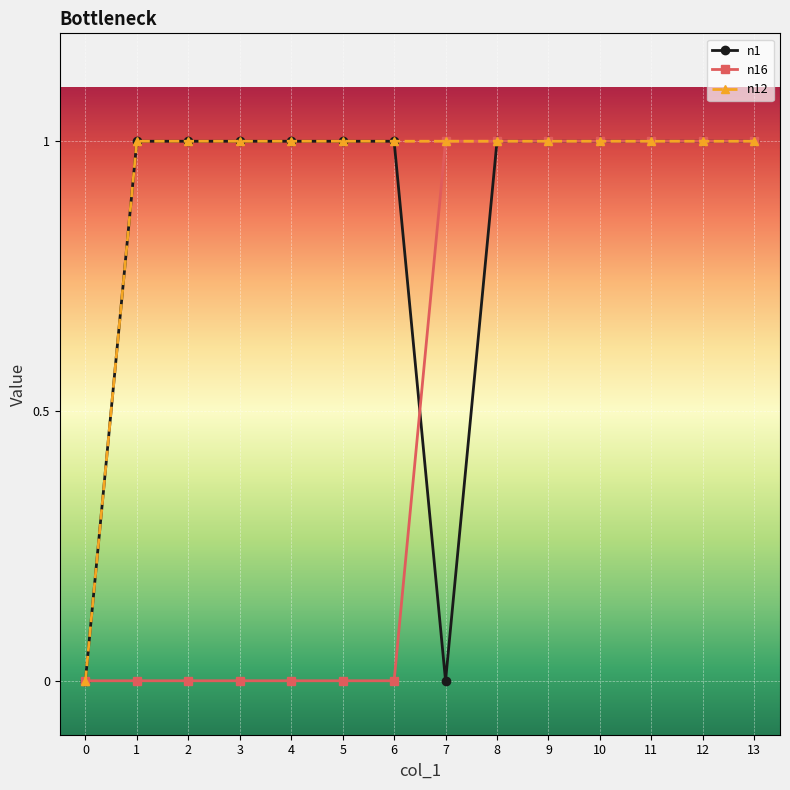

What is the highest value of the n1 series?

1